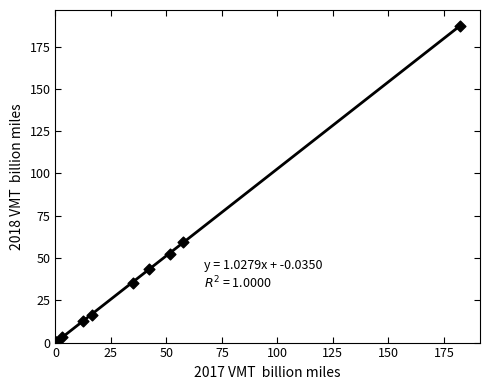

What Y value in the scatter plot is closest to 93?

59.5